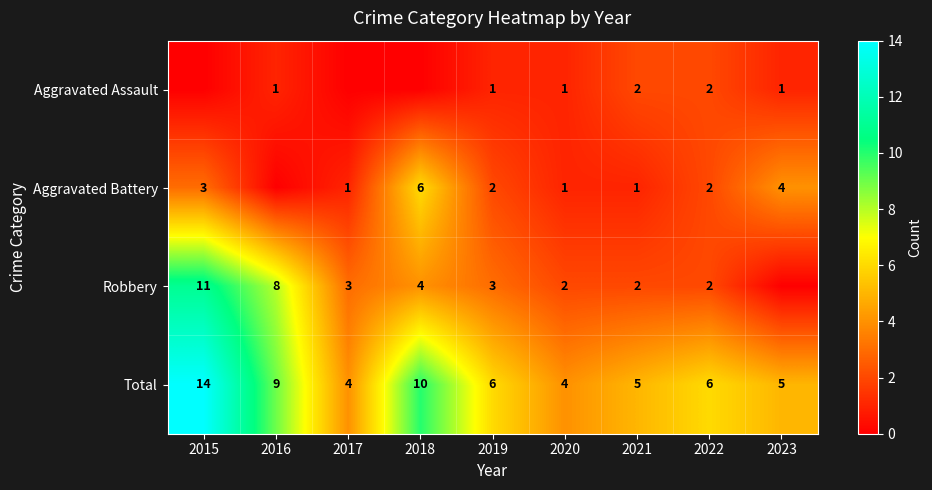

What is the total value across all series at 2020?

8